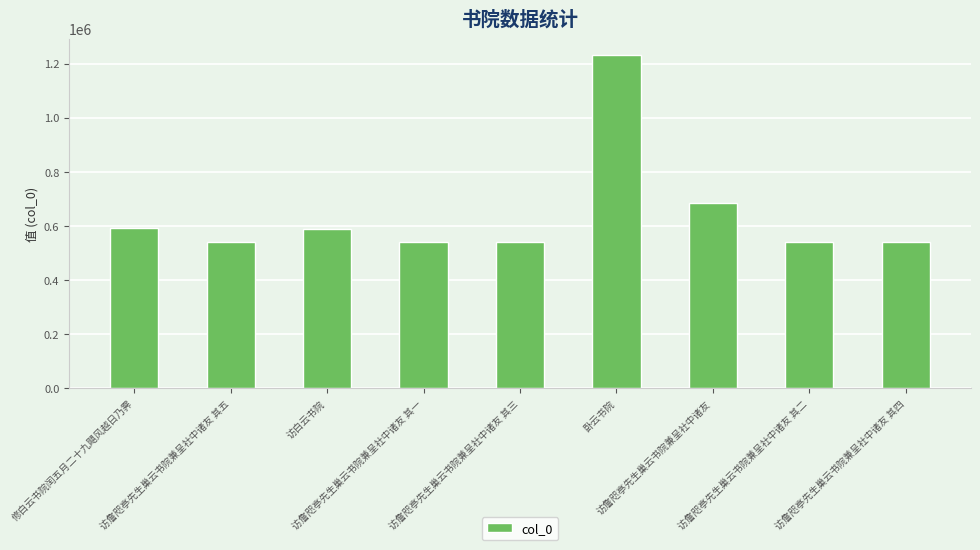

What is the maximum value shown in the chart?

1231128